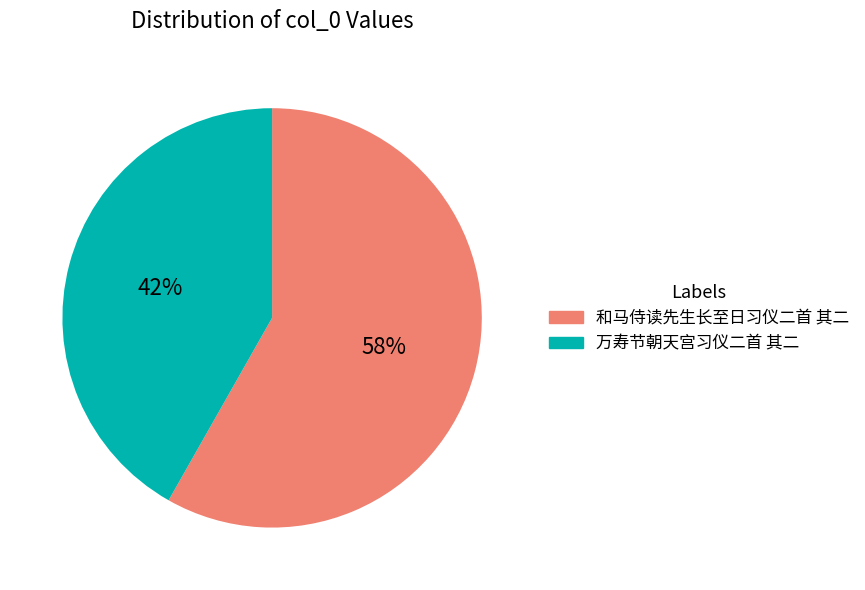

How many segments does this pie chart have?

2